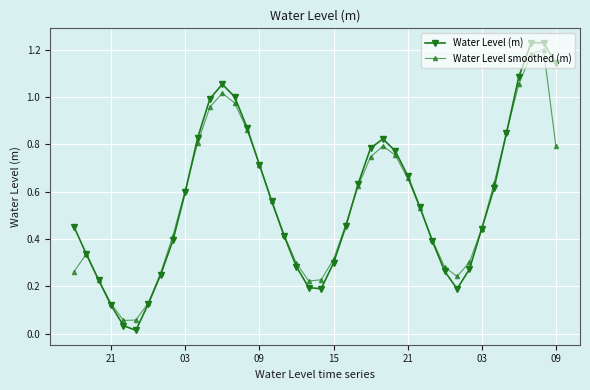

Which series has the largest range (max minus min)?

Water Level (m)